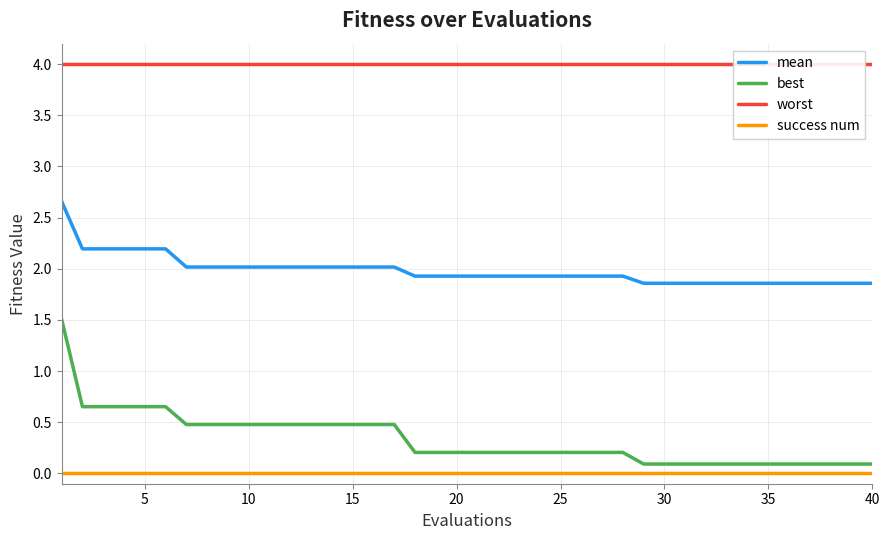

Is it true that mean equals 1.9 at 35?

True